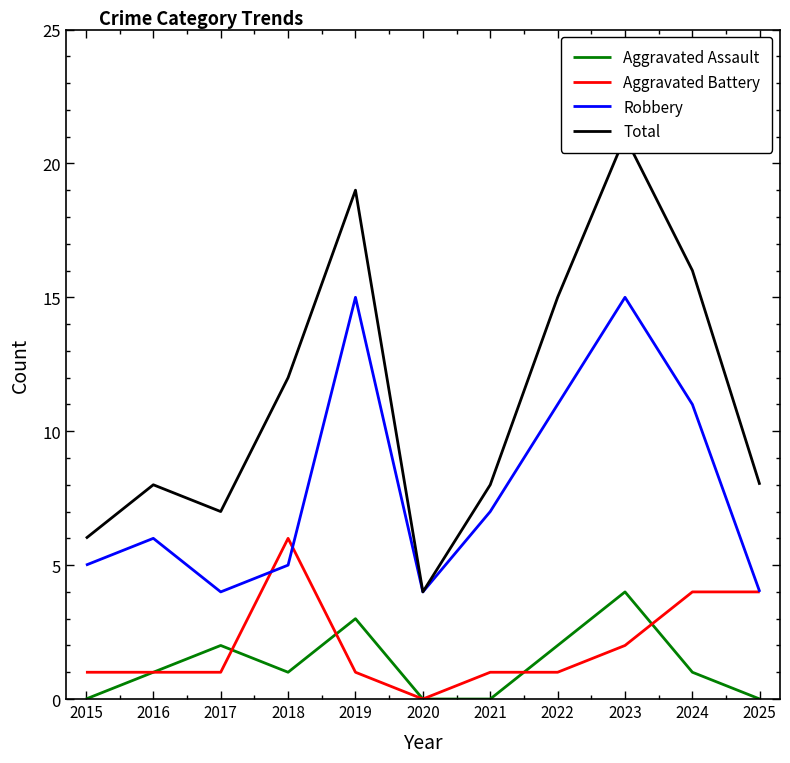

How many Aggravated Battery values are between 1 and 4?

9